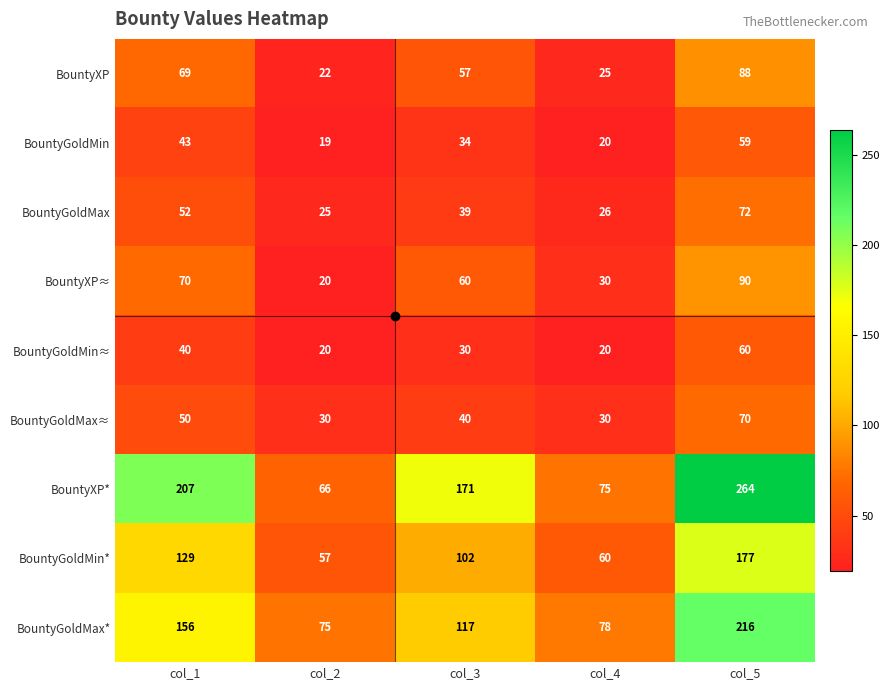

Rank the series by their maximum value, from lowest to highest.

BountyGoldMin, BountyGoldMin≈, BountyGoldMax≈, BountyGoldMax, BountyXP, BountyXP≈, BountyGoldMin*, BountyGoldMax*, BountyXP*